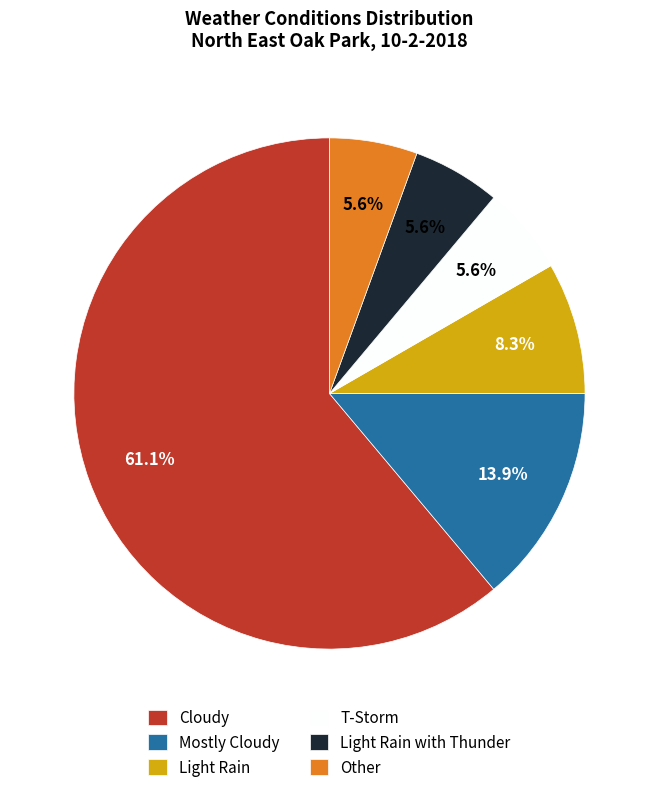

To the nearest percent, what is the combined percentage of Other and Cloudy?

67%